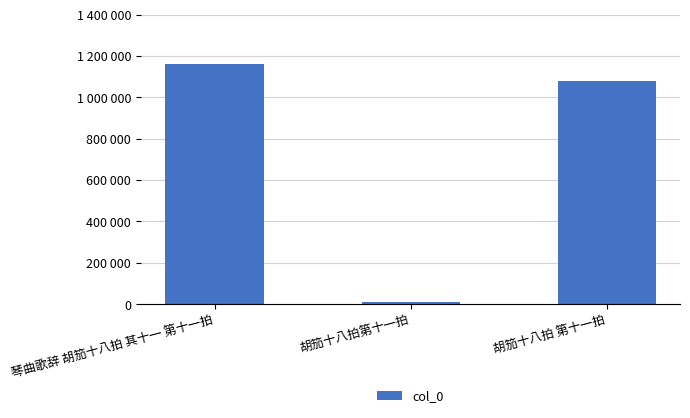

At which category does the chart reach its peak across all series?

琴曲歌辞 胡笳十八拍 其十一 第十一拍